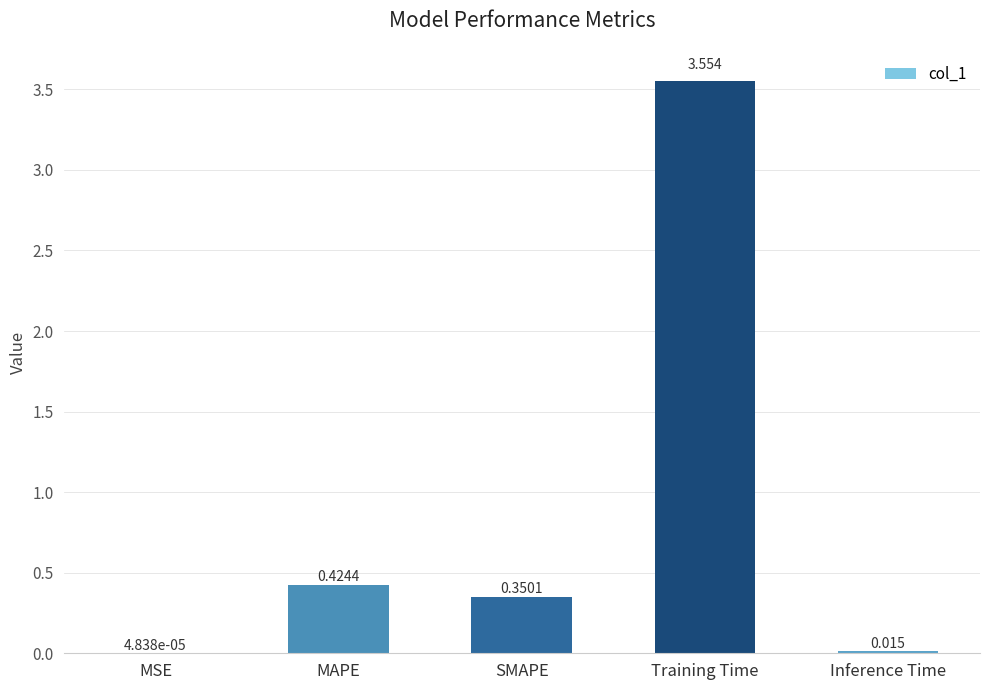

Between MAPE and Training Time, which is larger?

Training Time